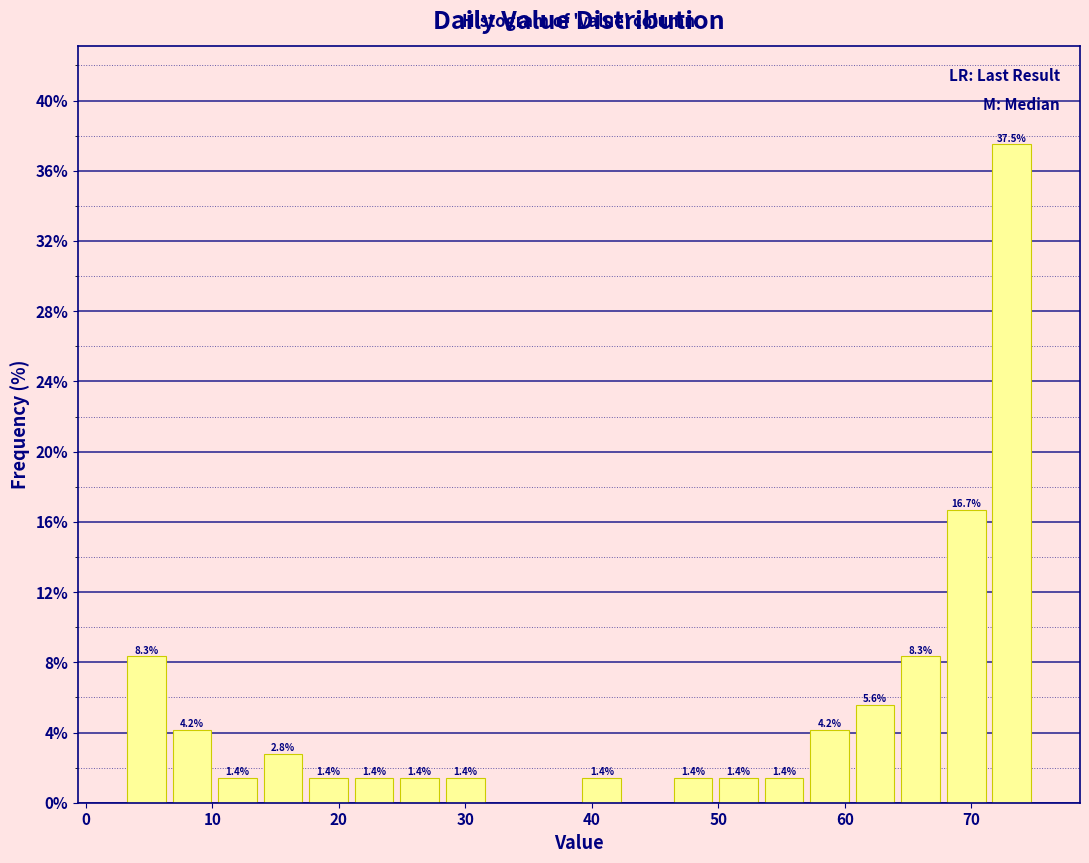

Read against the x-axis, roughly where is the centre of the tallest bar?

73